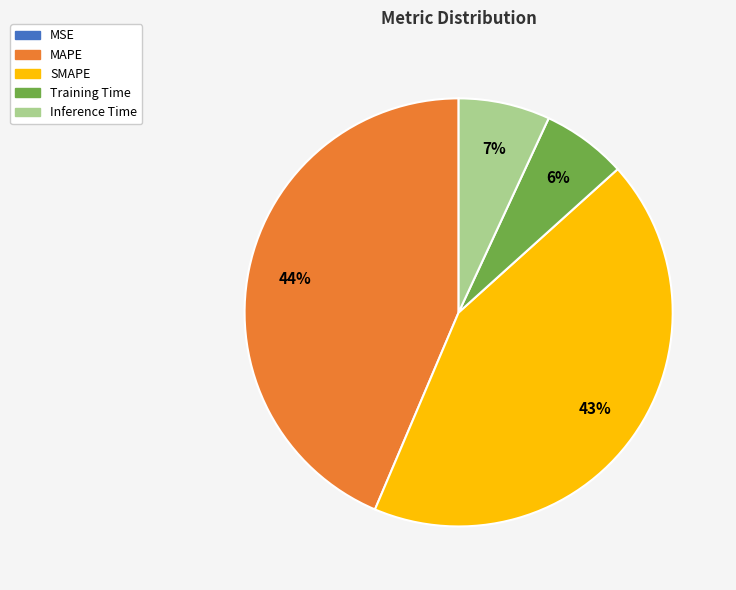

To the nearest percent, what percentage of the pie is Inference Time?

7%